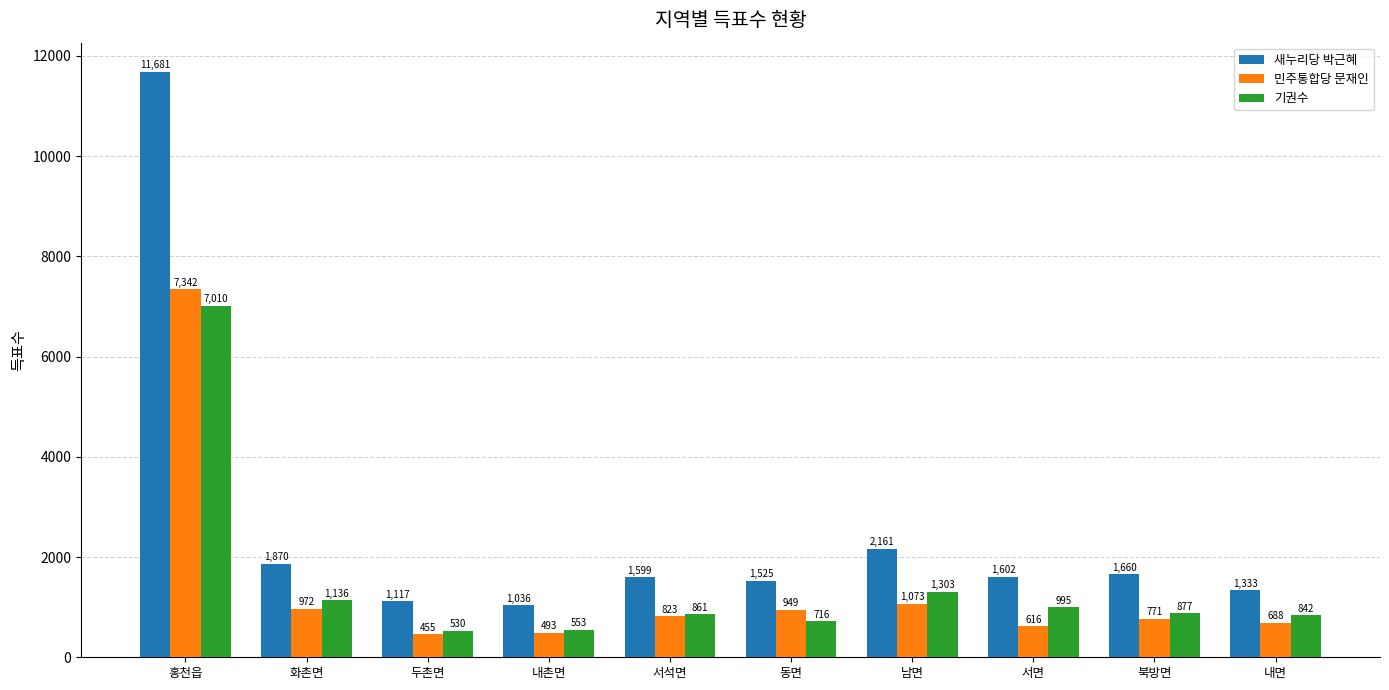

What is the label of the 8th bar from the left?

서면